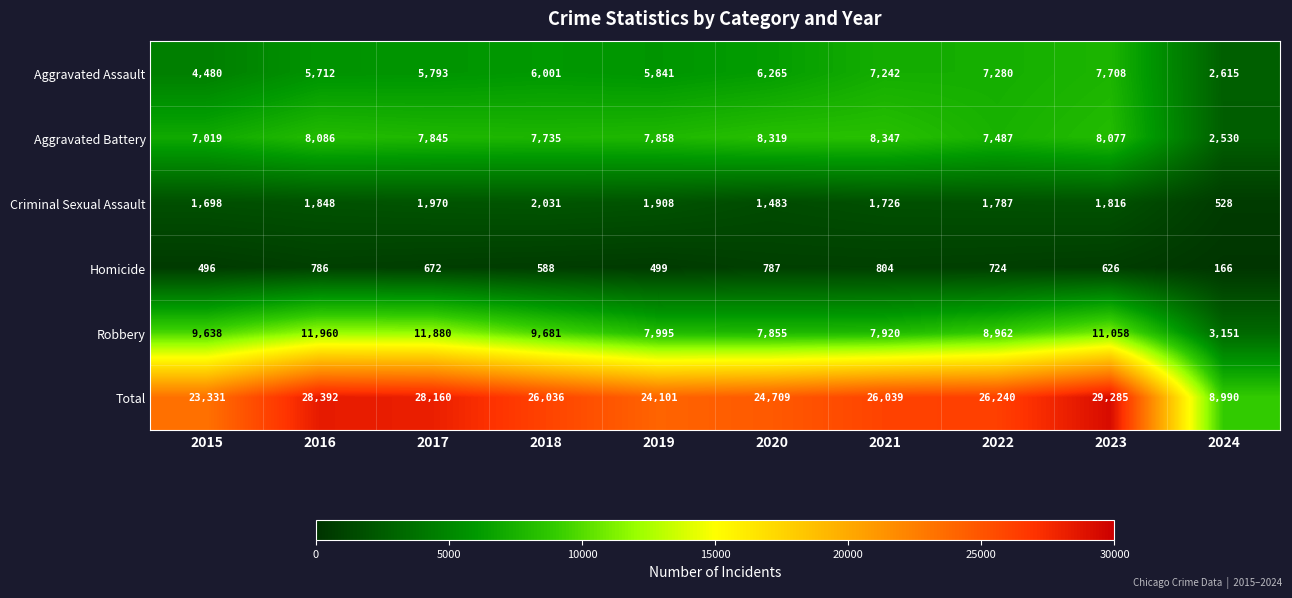

Is it true that Robbery equals 16183 at 2016?

False